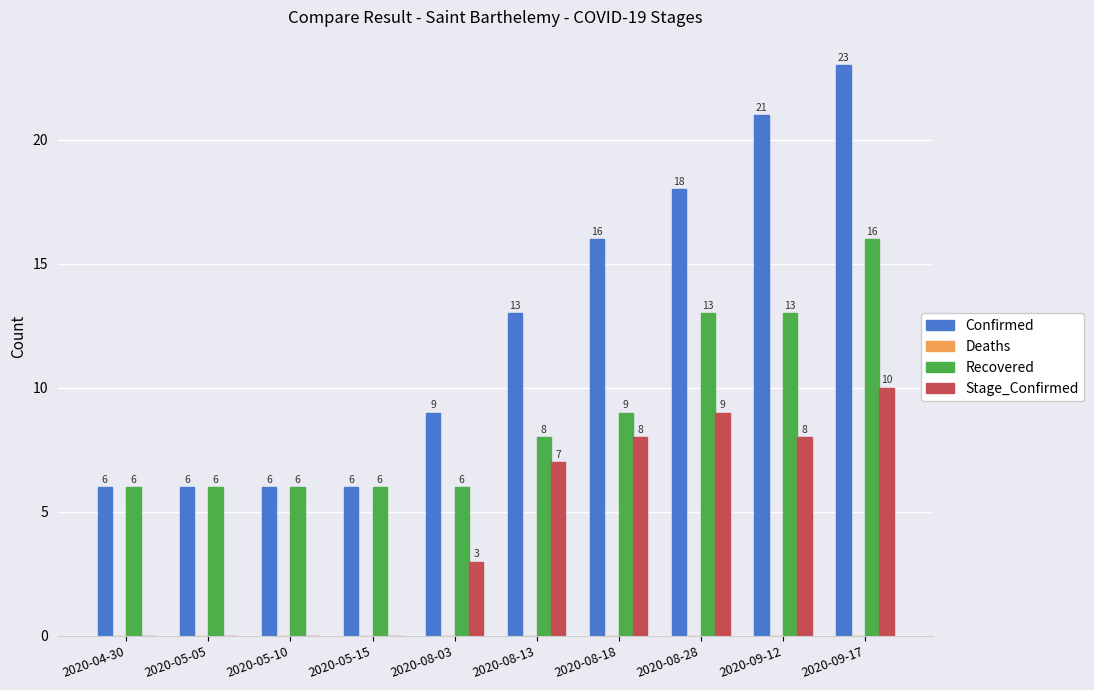

What value does the Recovered series have at 2020-05-05?

6